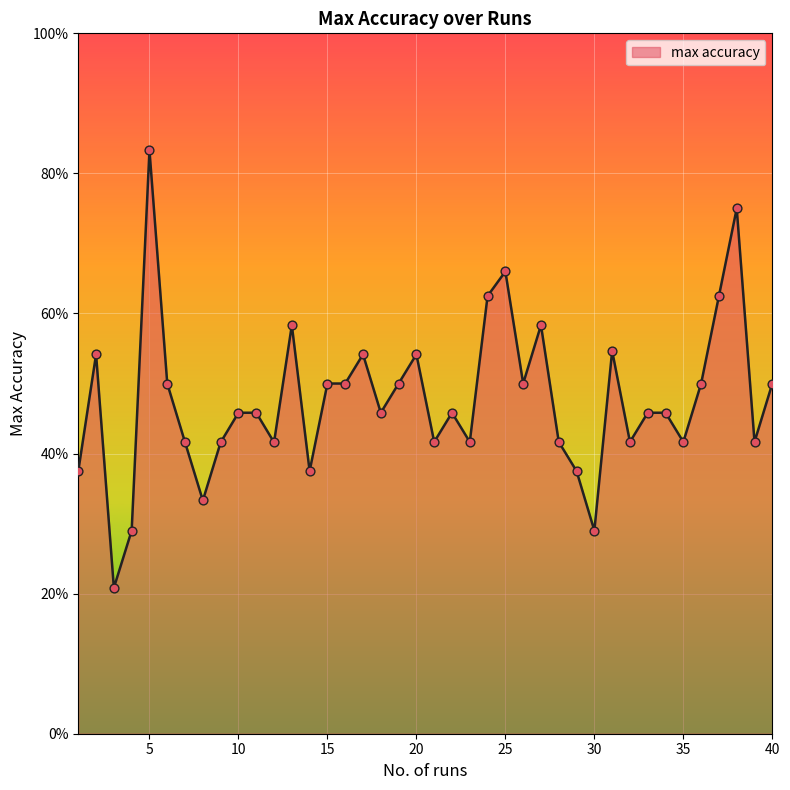

What is the difference between the maximum and minimum values?

62.5